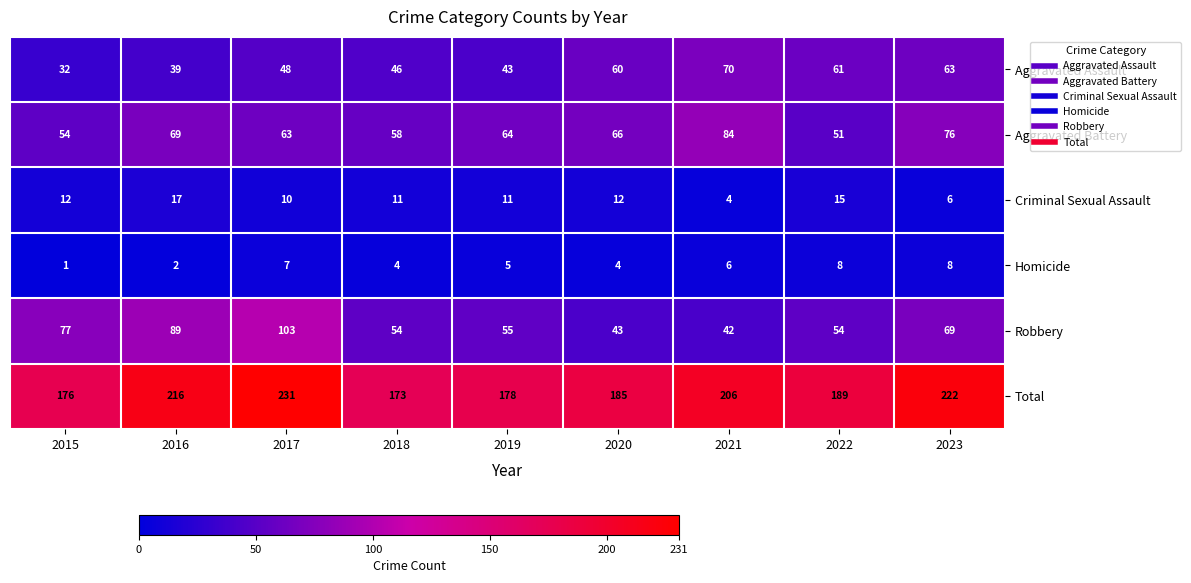

Is it true that Total equals 206 at 2021?

True